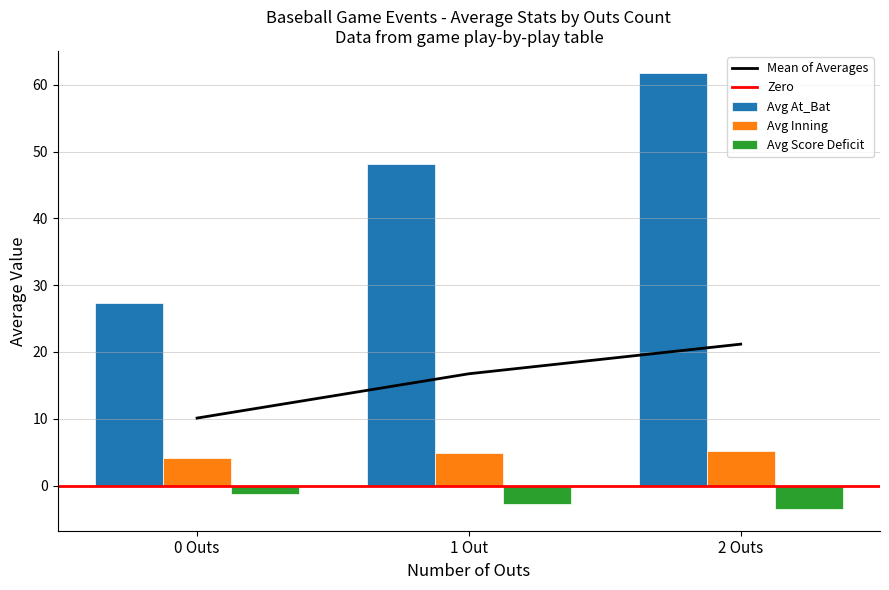

Which category has the highest value in the Mean of Averages series?

2 Outs